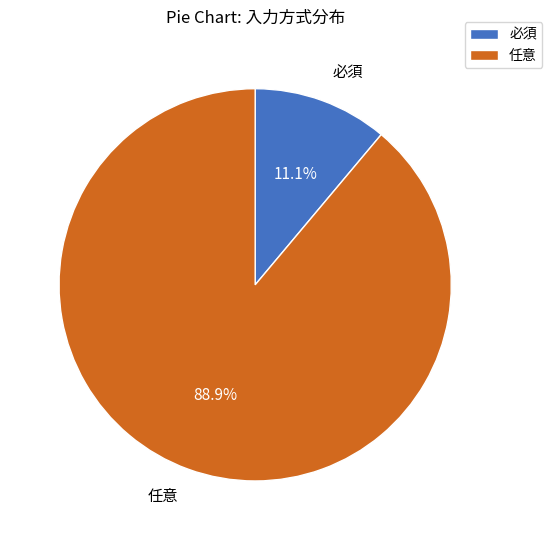

What is the largest slice in the pie chart?

任意